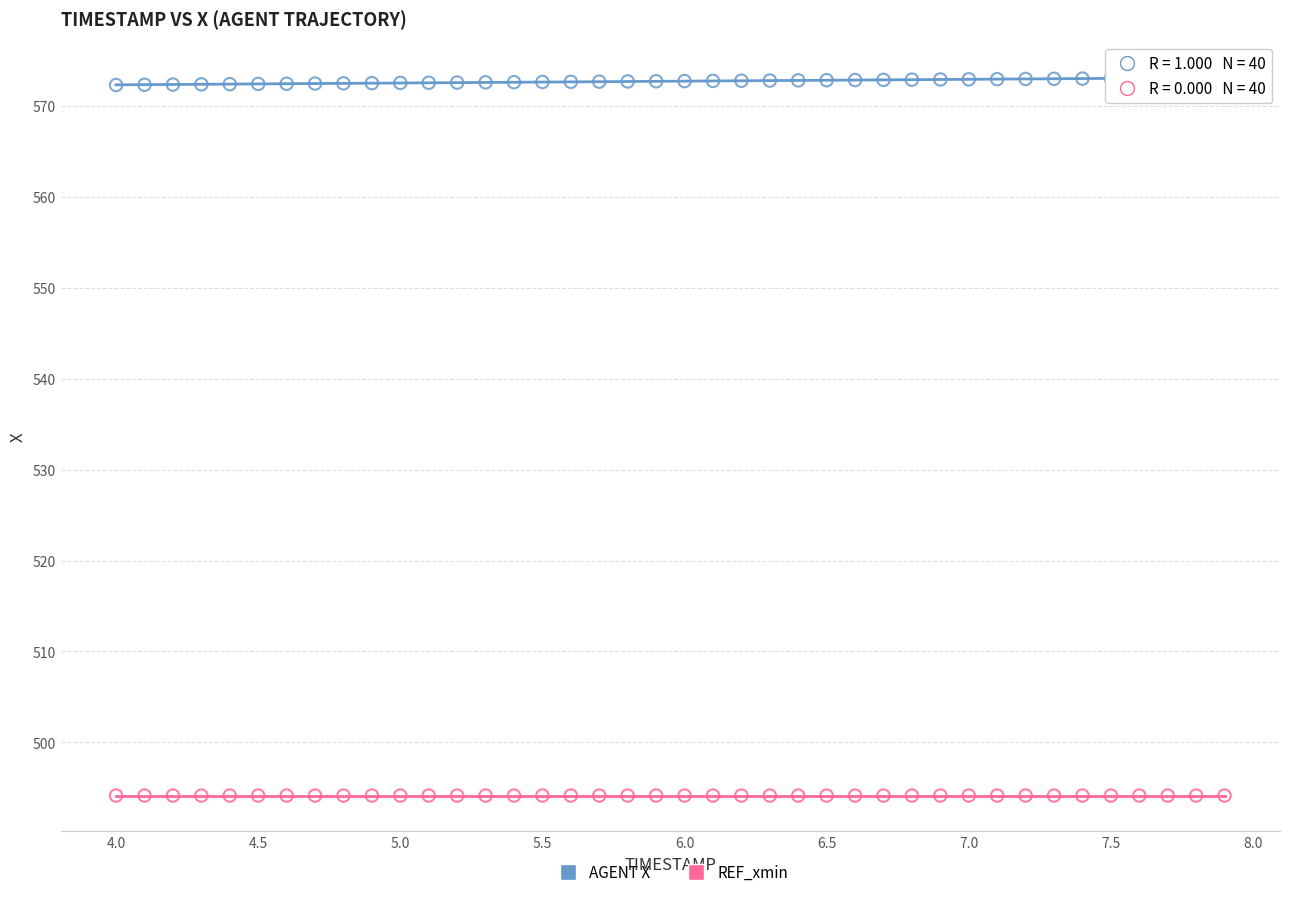

Which series contains the highest Y value?

AGENT X